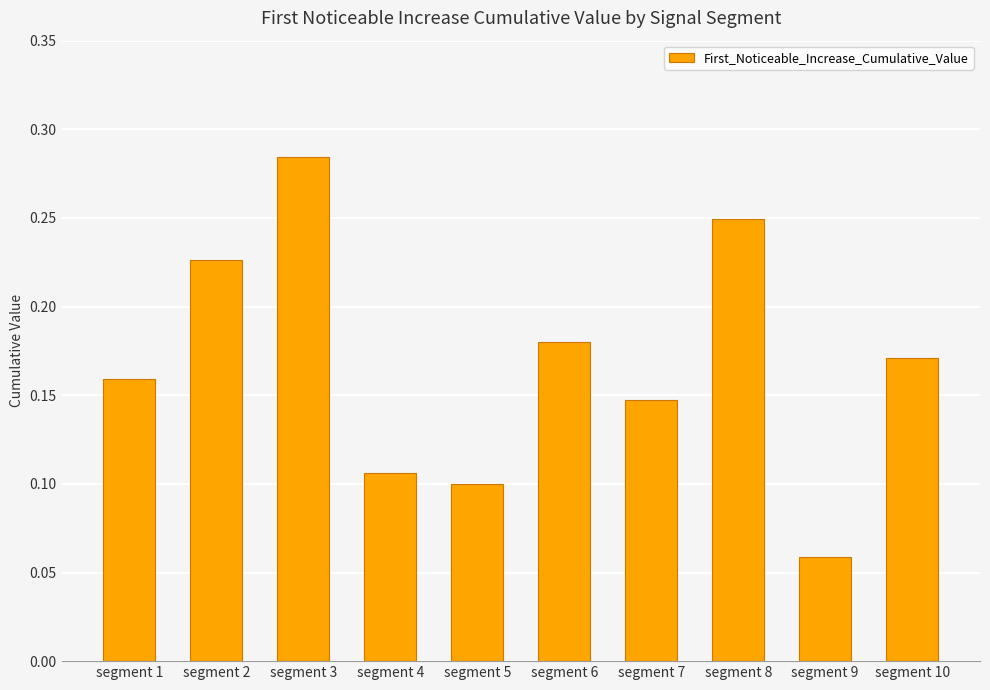

At which label is the value closest to 0?

segment 9